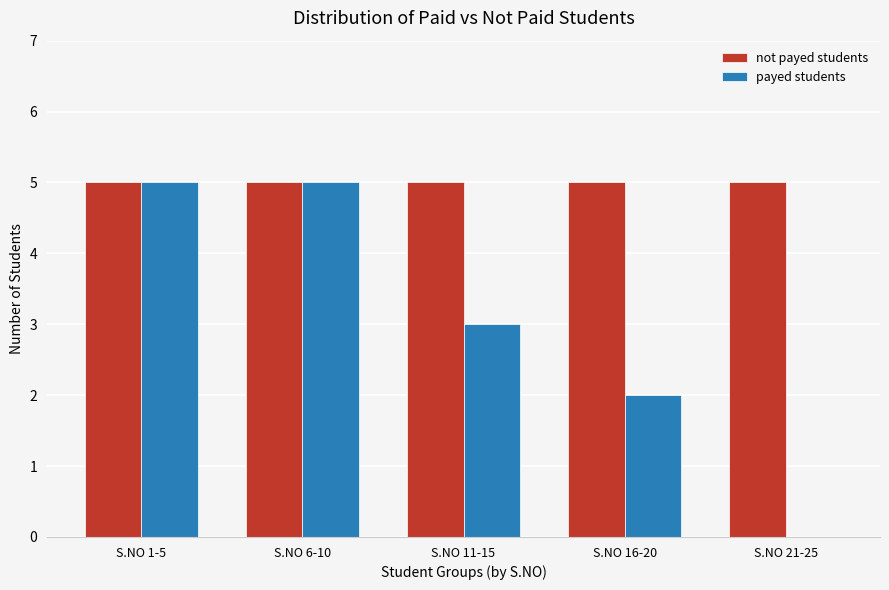

What is the sum of the not payed students values at S.NO 11-15 and S.NO 21-25?

10